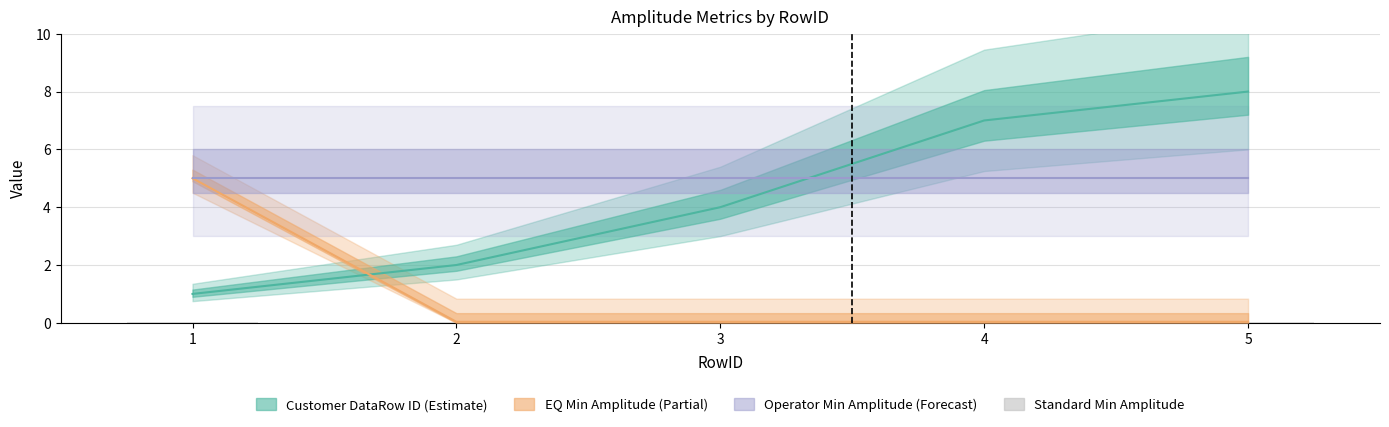

How many bars are there in total?

20